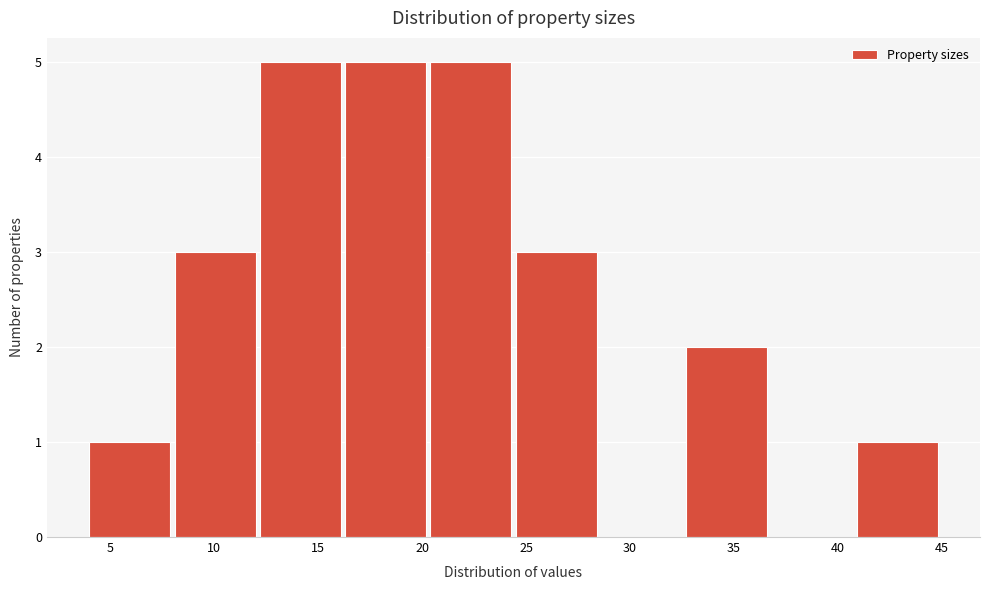

Reading left to right, list every bar in this chart as the range it spans on the x-axis followed by its height. Neither the bar edges nor the heights are printed on the chart, so give them approximately, as read against the axes.

4.0 to 8.1: 1
8.1 to 12.2: 3
12.2 to 16.3: 5
16.3 to 20.4: 5
20.4 to 24.5: 5
24.5 to 28.6: 3
28.6 to 32.7: 0
32.7 to 36.8: 2
36.8 to 40.9: 0
40.9 to 45.0: 1